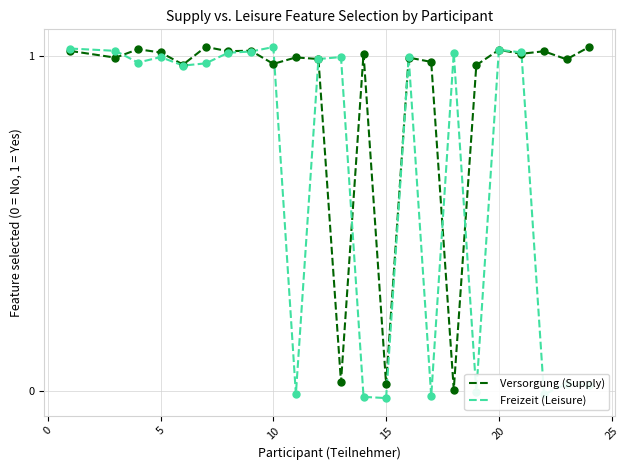

Which series has the largest total across all categories?

Versorgung (Supply)